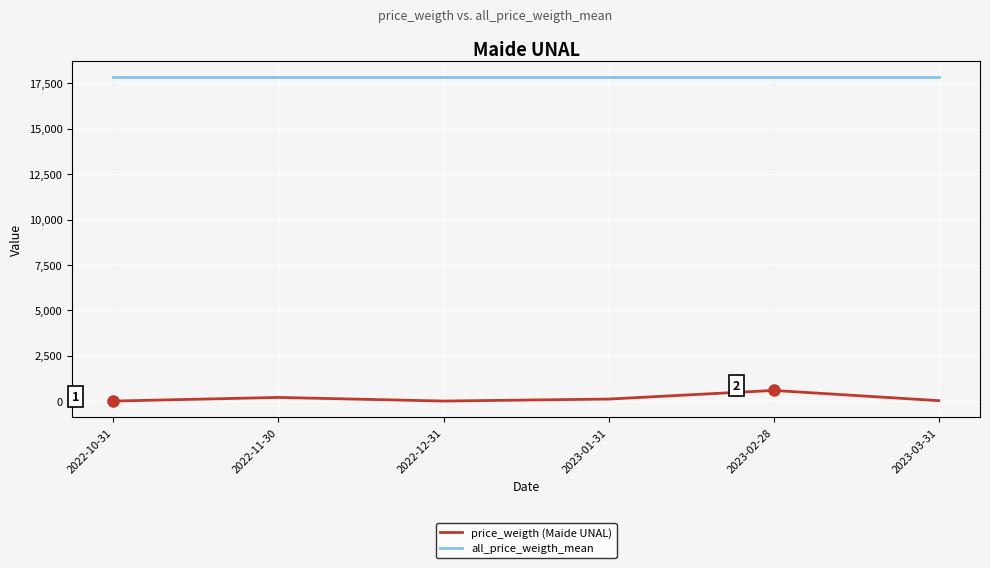

What is the difference between the maximum and minimum values in the price_weigth (Maide UNAL) series?

586.0